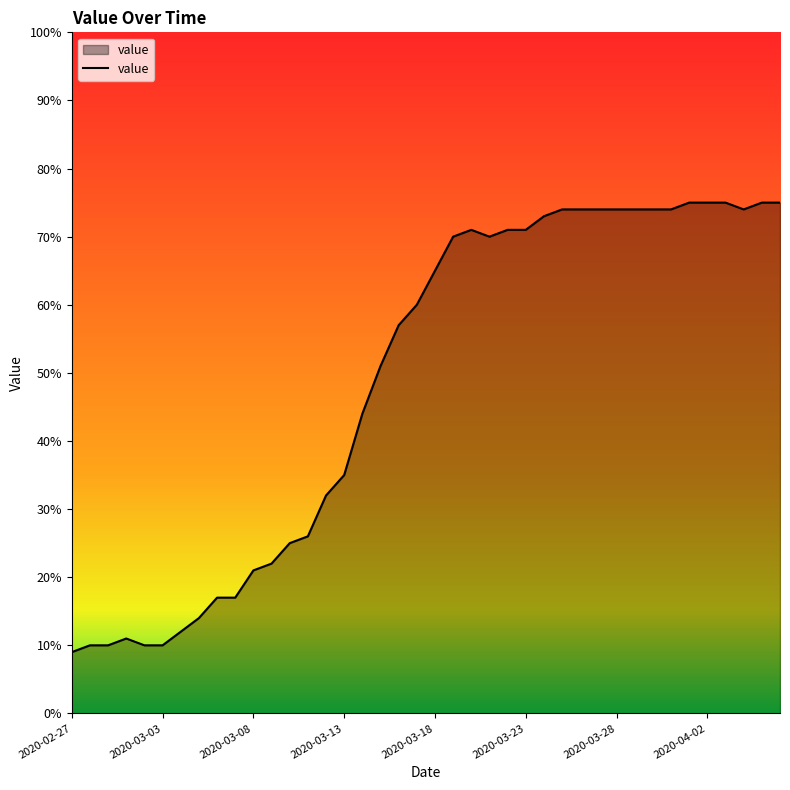

How many lines are shown in the chart?

1